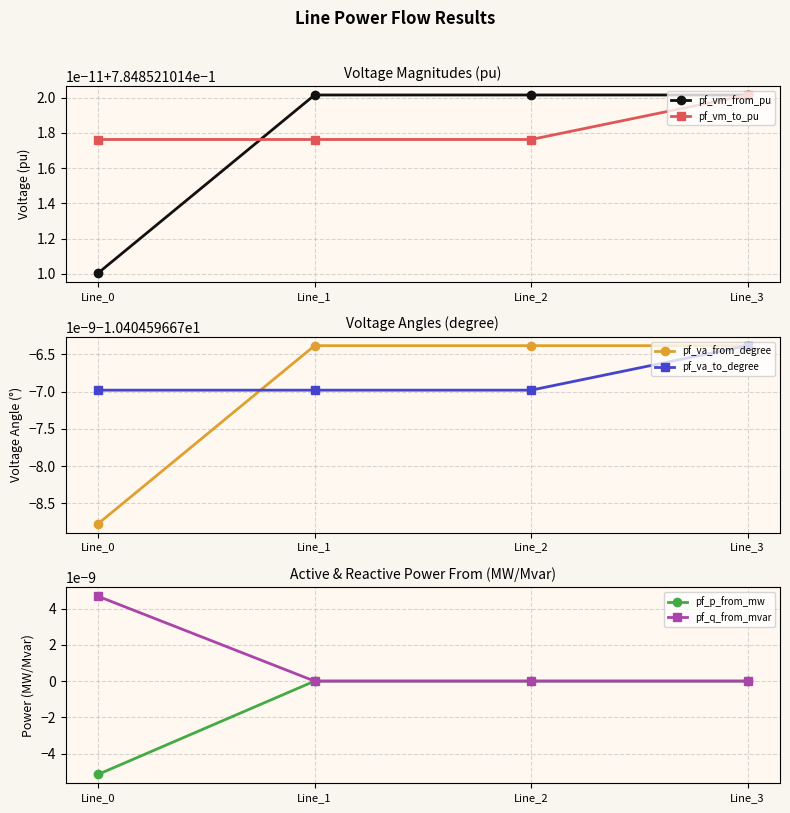

True or false: pf_va_from_degree has a value of -10.4 at Line_1.

True